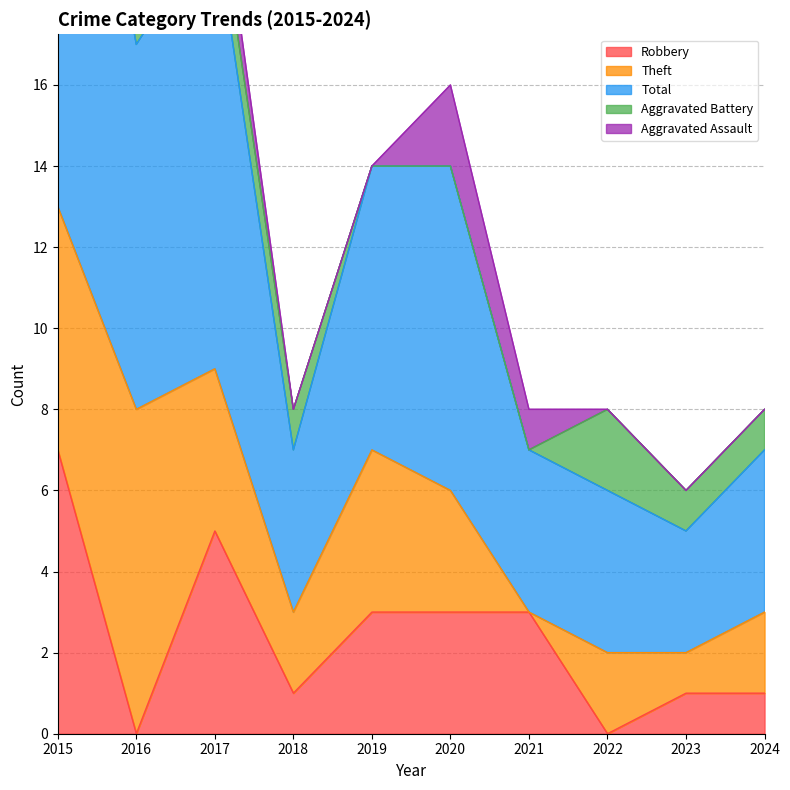

Reading right to left, extract all data points from this chart.

Robbery: 1	1	0	3	3	3	1	5	0	7
Theft: 2	1	2	0	3	4	2	4	8	6
Total: 4	3	4	4	8	7	4	11	9	15
Aggravated Battery: 1	1	2	0	0	0	1	1	1	1
Aggravated Assault: 0	0	0	1	2	0	0	1	0	0